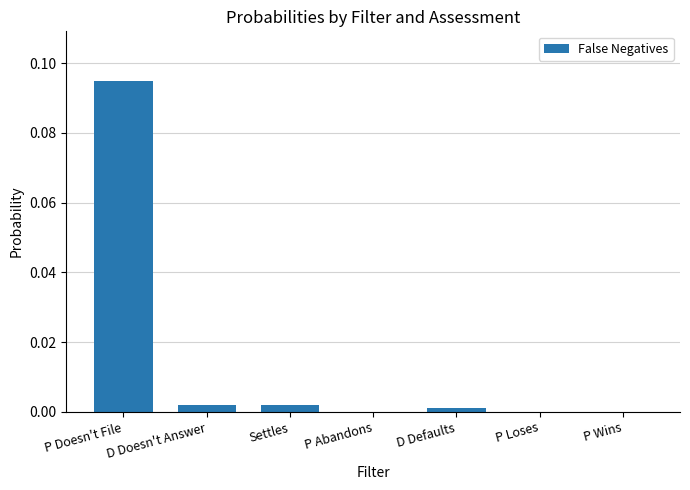

At which category does the chart reach its peak across all series?

P Doesn't File